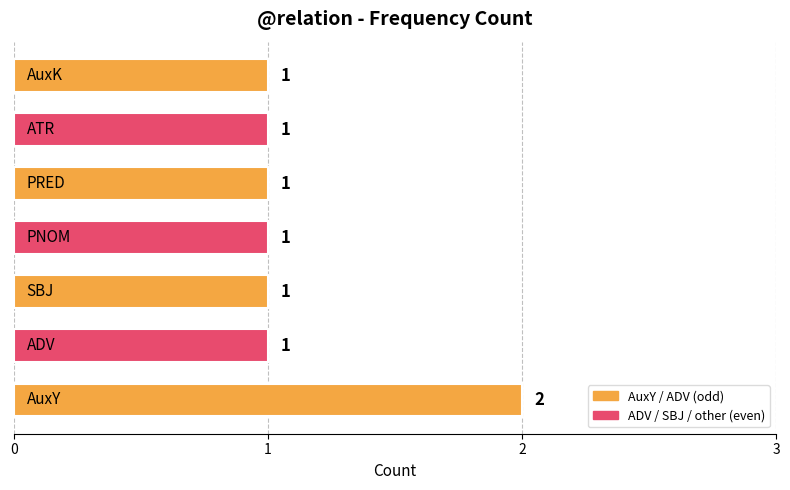

Reading top to bottom, extract all data points from this chart.

1	1	1	1	1	1	2